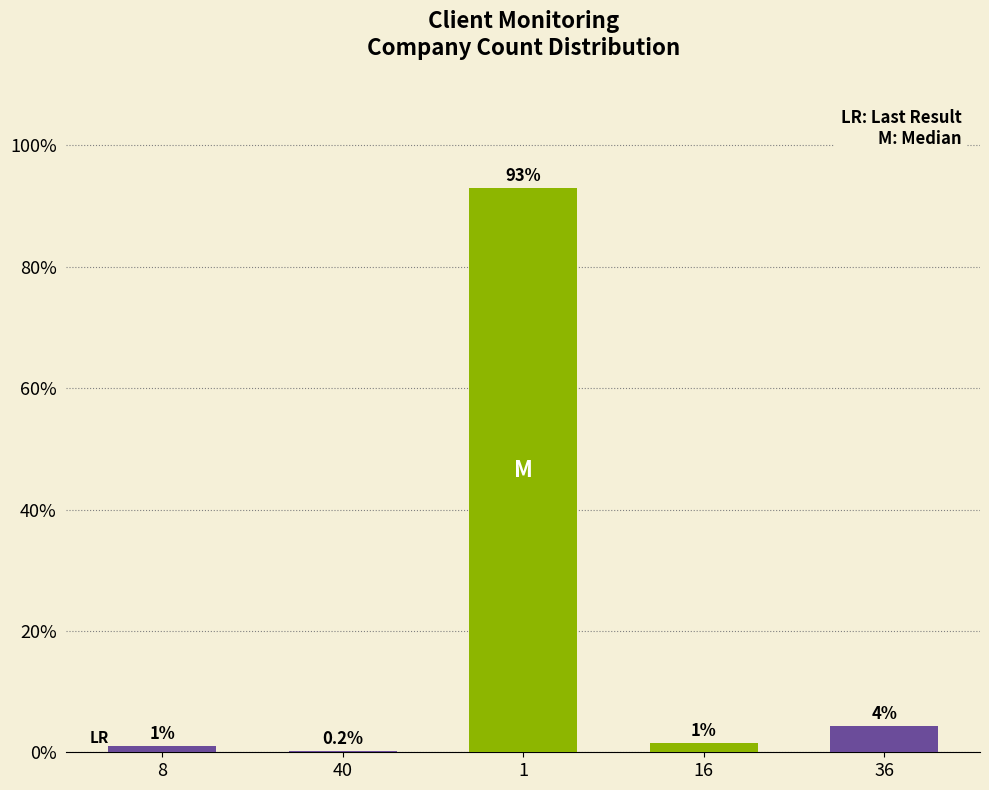

Which has a higher value, 36 or 40?

36